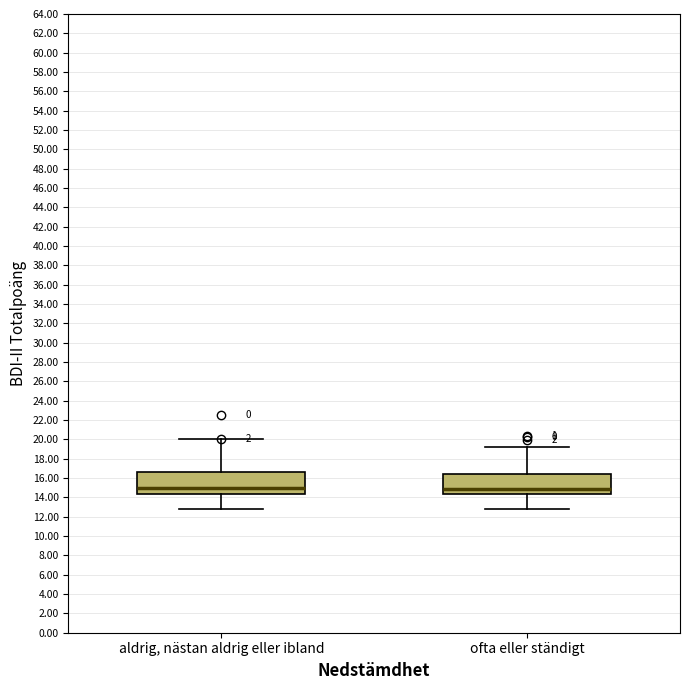

Where does the lower whisker of the box for aldrig, nästan aldrig eller ibland end on the y-axis? The values are not printed on the chart, so give them approximately, as read against the axis.

12.8